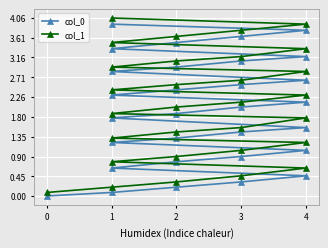

Reading right to left, list all the values displayed in this chart.

col_0: 3.9	3.8	3.6	3.5	3.4	3.2	3.1	2.9	2.8	2.6	2.5	2.4	2.3	2.1	2.0	1.9	1.8	1.6	1.5	1.3	1.2	1.0	0.9	0.8	0.6	0.5	0.3	0.2	0.1	0.0
col_1: 4.1	3.9	3.8	3.6	3.5	3.4	3.2	3.1	2.9	2.8	2.6	2.5	2.4	2.3	2.1	2.0	1.9	1.8	1.6	1.5	1.3	1.2	1.0	0.9	0.8	0.6	0.5	0.3	0.2	0.1